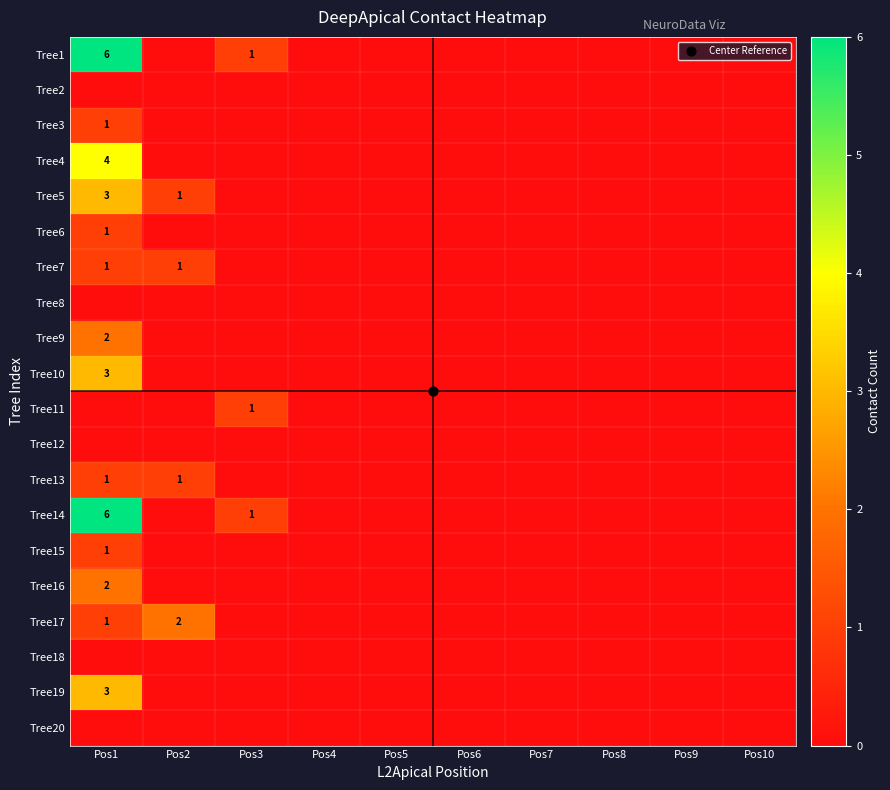

At which category does the chart reach its peak across all series?

Pos1